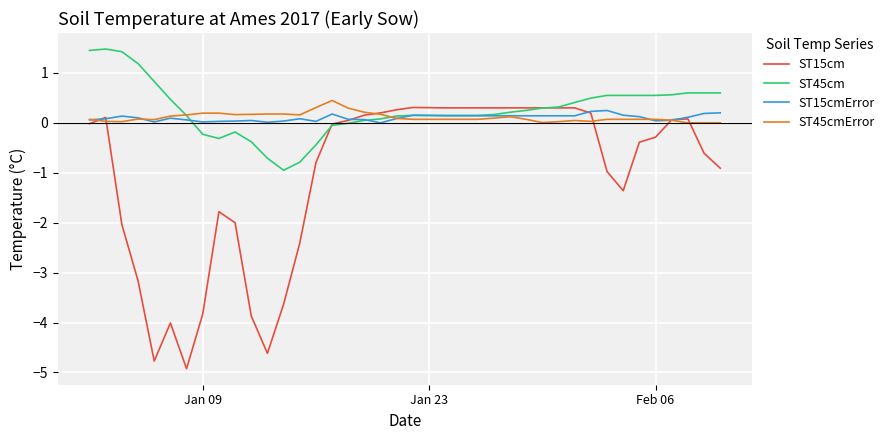

What is the highest value of the ST45cmError series?

0.4